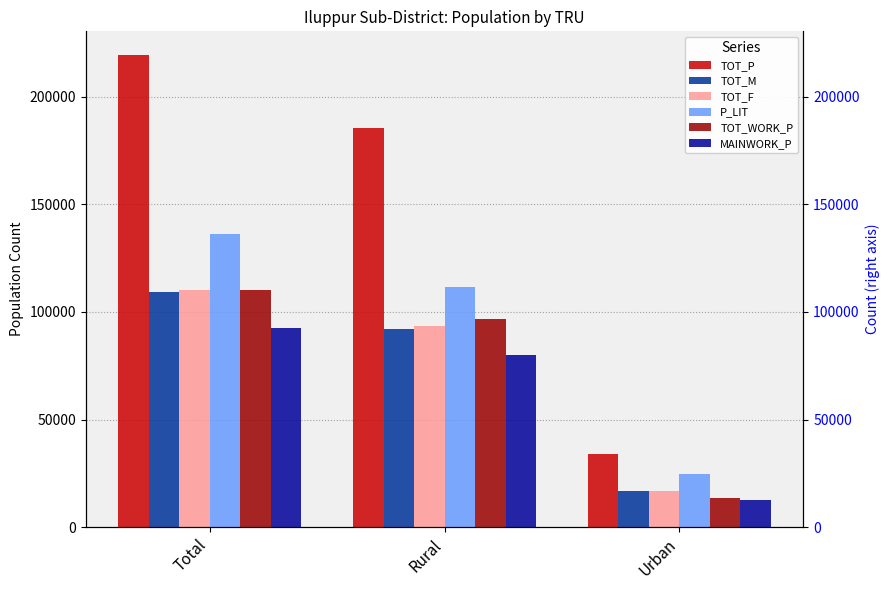

What is the spread (max minus min) of values at Urban?

21481